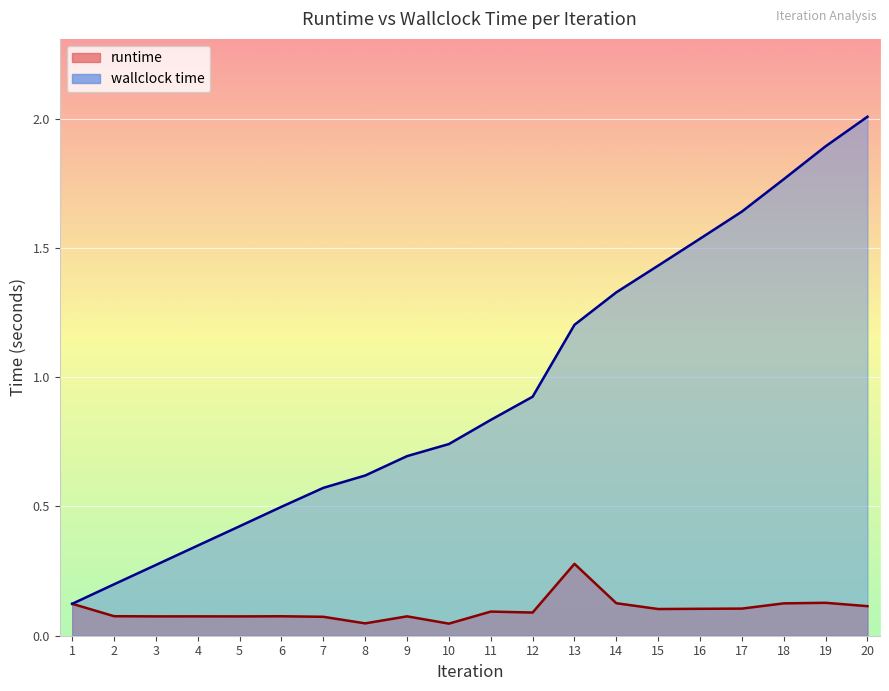

Where is runtime nearest to the value 0?

10